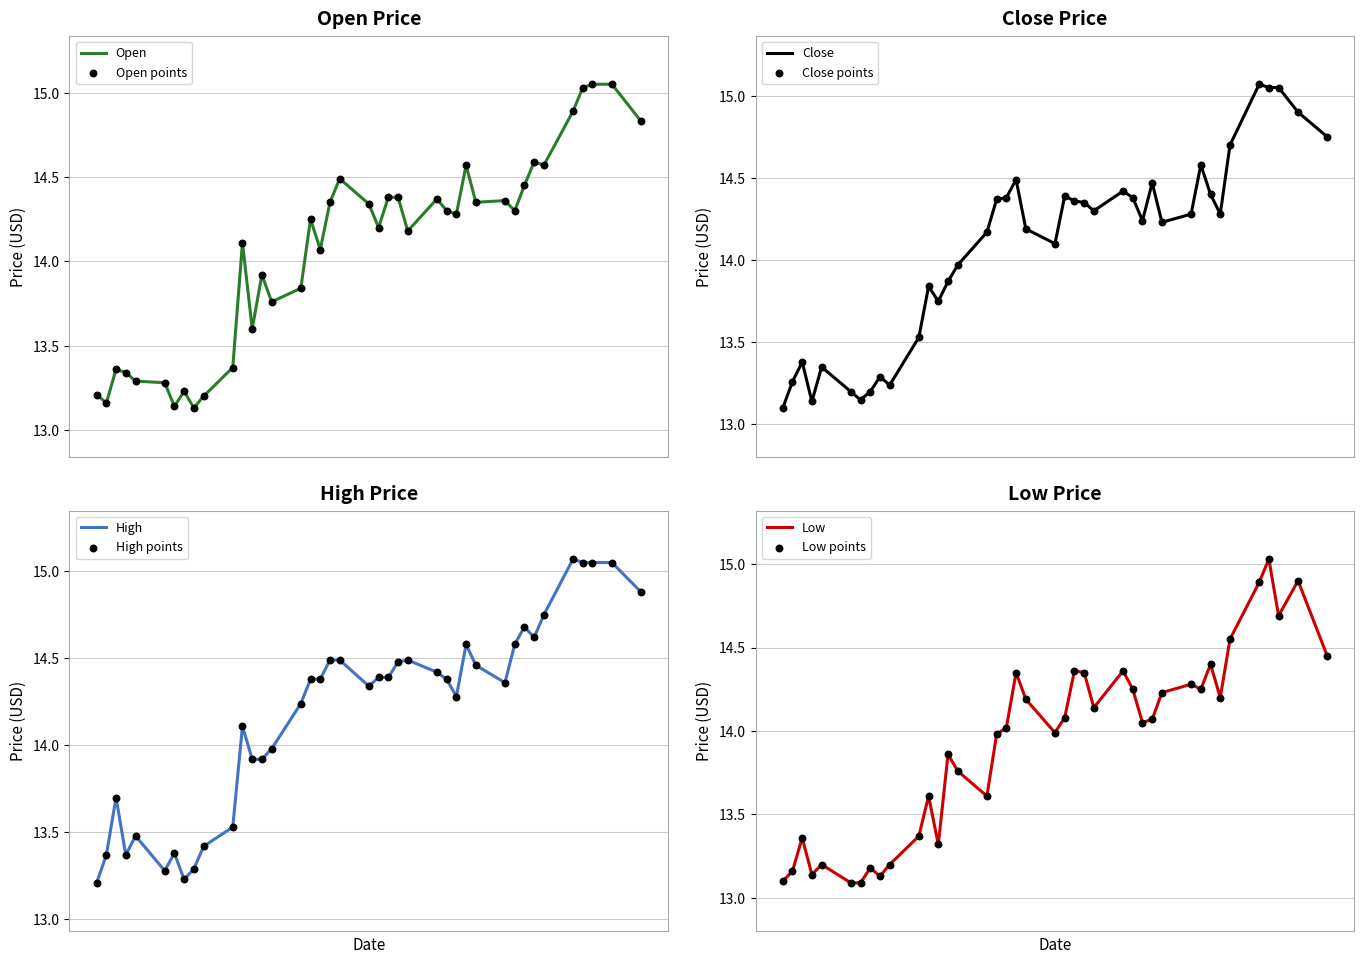

At how many categories does at least one series exceed 13?

40